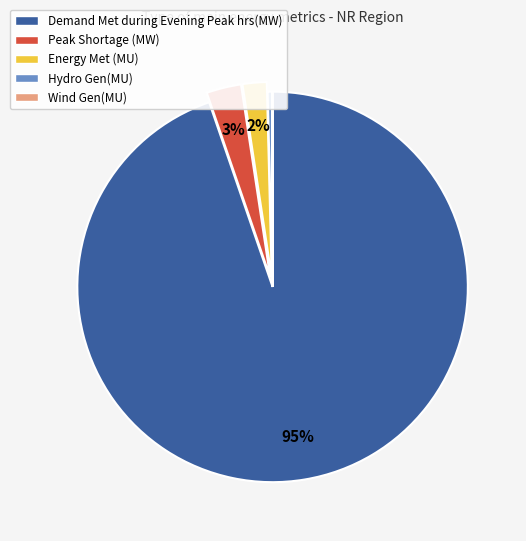

To the nearest percent, what percentage of the pie is Demand Met during Evening Peak hrs(MW)?

95%